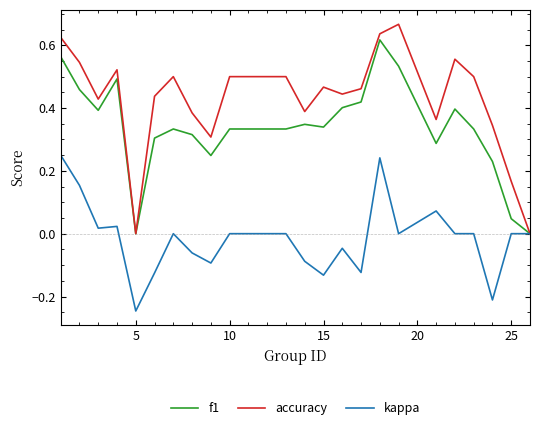

Rank the series by their maximum value, from highest to lowest.

accuracy, f1, kappa